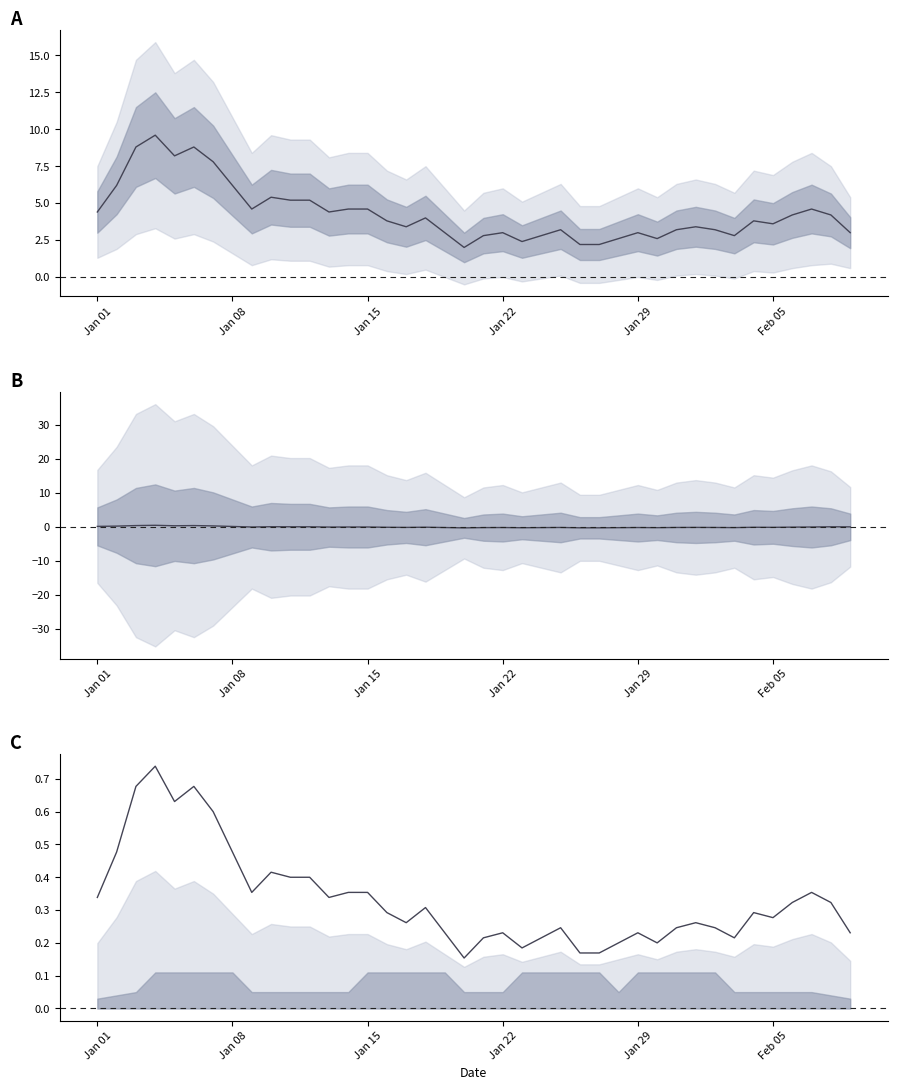

Does the chart display data point markers on the line(s)?

No